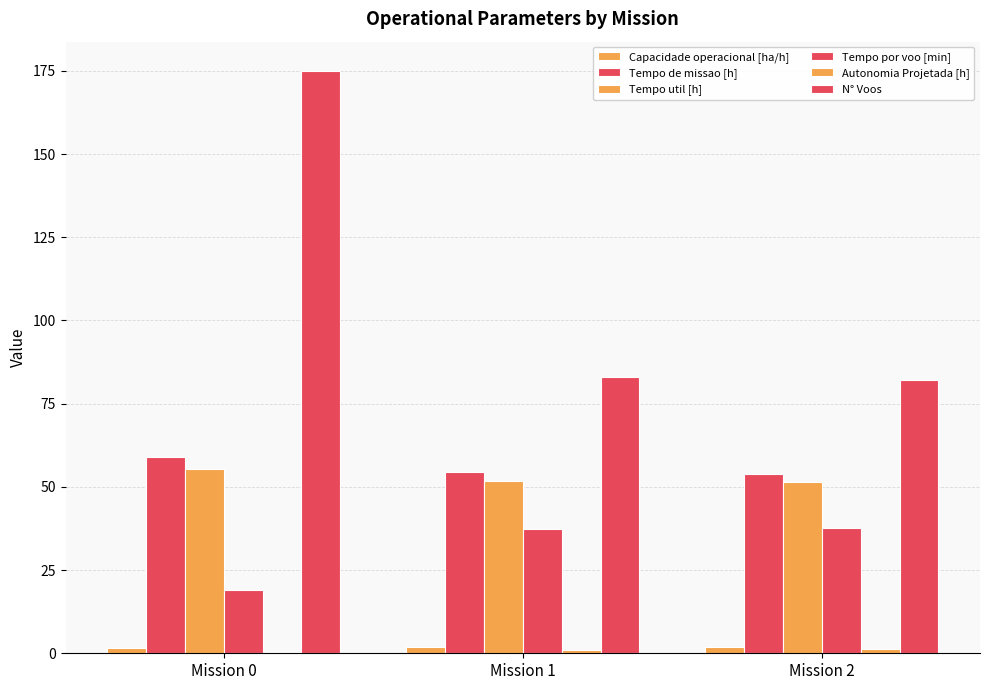

The value of Tempo util [h] at Mission 2 is 51.3. True or false?

True